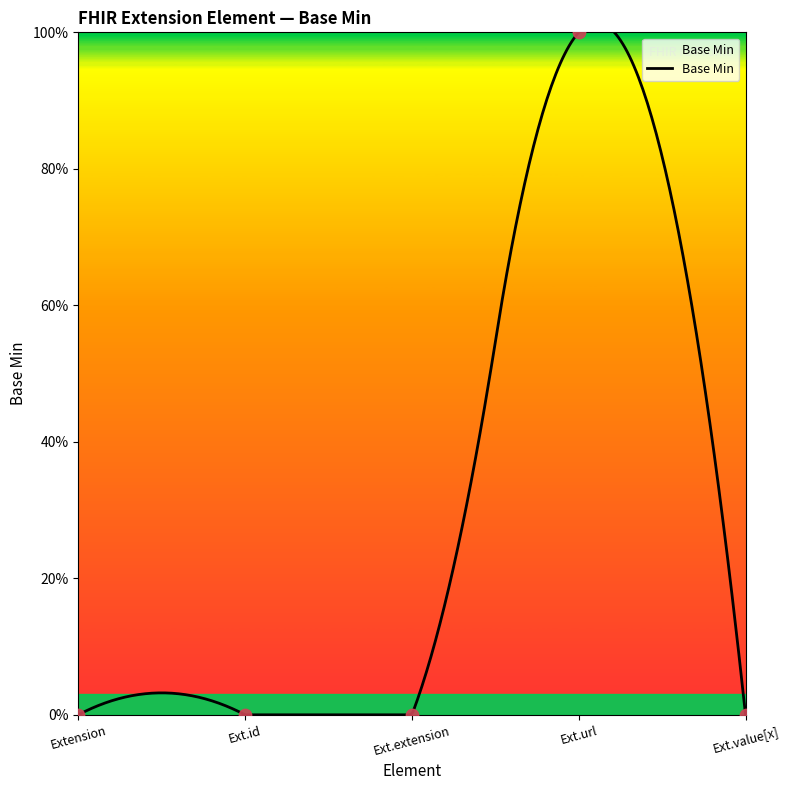

What is the change in value from Ext.extension to Ext.url?

+1